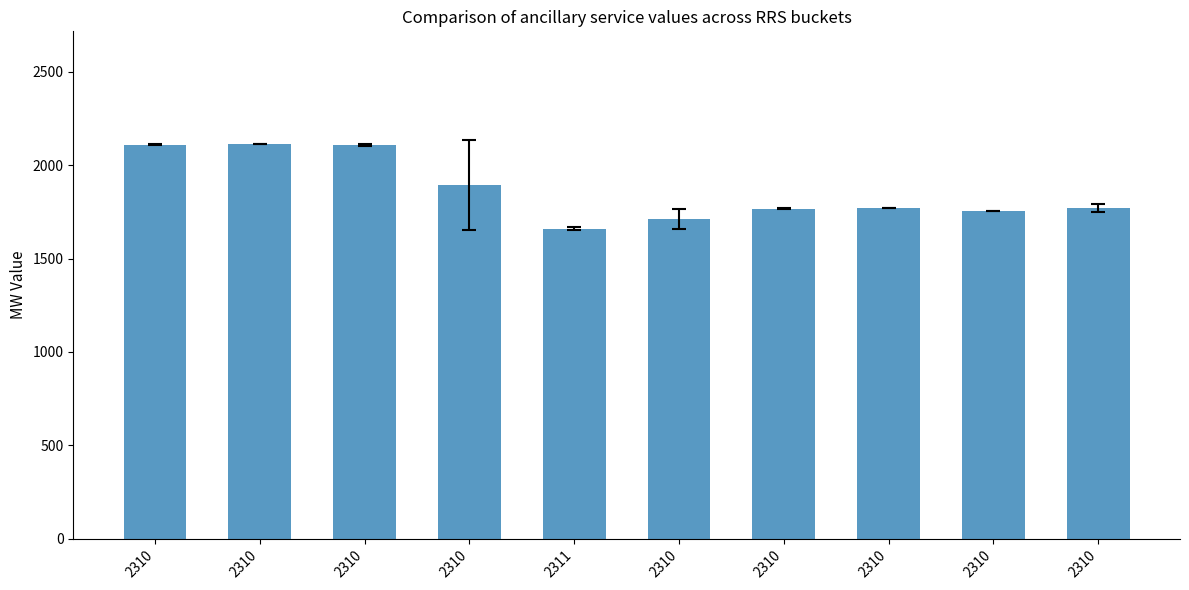

True or false: the data shows 462.4 at 2310.

False